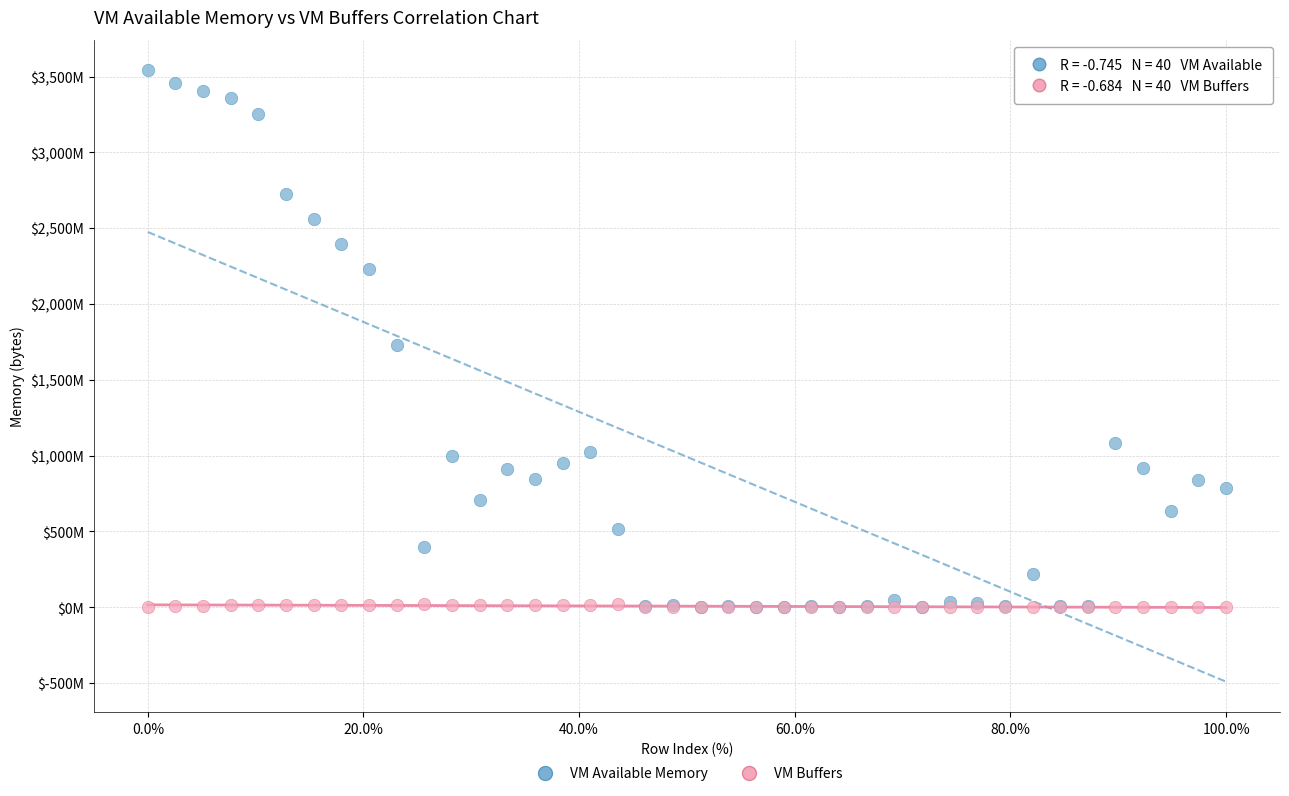

What are all the series names shown in the legend?

VM Available Memory, VM Buffers